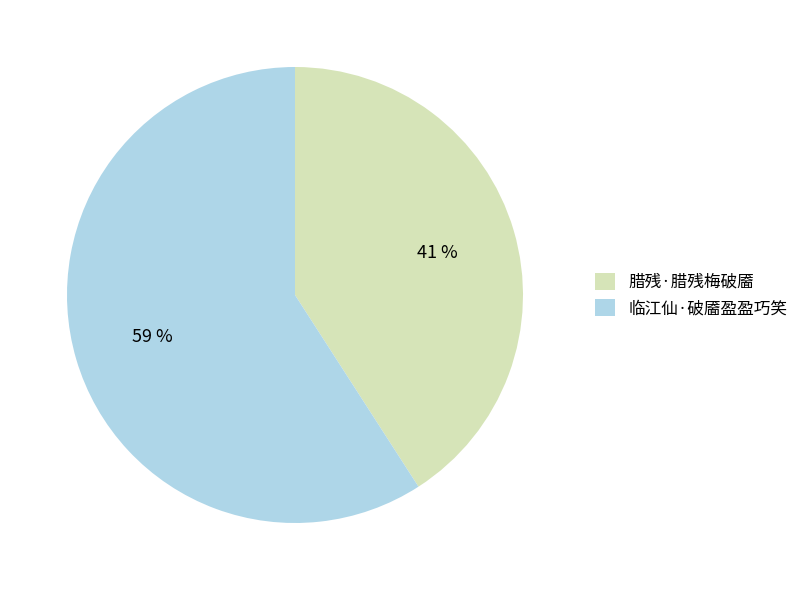

The 临江仙·破靥盈盈巧笑 slice represents 51% of the pie. True or false?

False